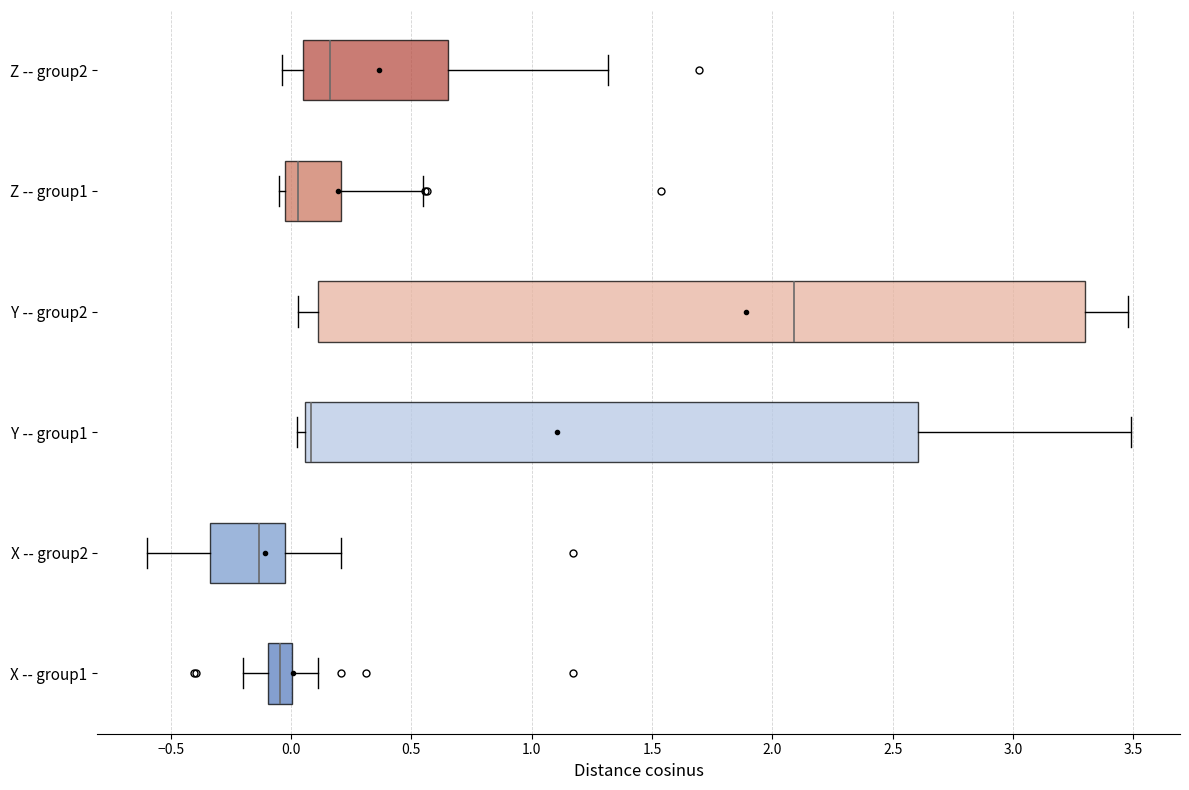

Reading bottom to top, read every box against the x-axis: the position of its median line, the range the box covers, and the ends of its whiskers. The values are not printed on the chart, so give them approximately, as read against the axis.

X -- group1: median -0.05, box -0.10 to 0.00, whiskers -0.20 to 0.10
X -- group2: median -0.15, box -0.35 to 0.00, whiskers -0.60 to 0.20
Y -- group1: median 0.10, box 0.05 to 2.60, whiskers 0.05 (just left of the box's left edge) to 3.50
Y -- group2: median 2.10, box 0.10 to 3.30, whiskers 0.05 to 3.50
Z -- group1: median 0.05, box 0.00 to 0.20, whiskers -0.05 to 0.55
Z -- group2: median 0.15, box 0.05 to 0.65, whiskers -0.05 to 1.30